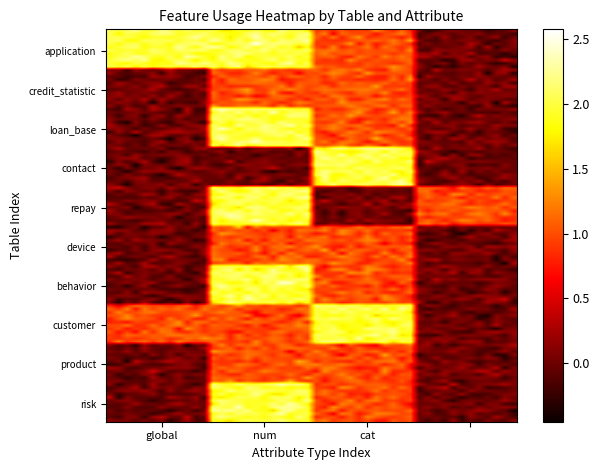

Reading left to right, what are all the values shown in this chart?

application: 2	2	1	0
credit_statistic: 0	1	1	0
loan_base: 0	2	1	0
contact: 0	0	2	0
repay: 0	2	0	1
device: 0	1	1	0
behavior: 0	2	1	0
customer: 1	1	2	0
product: 0	1	1	0
risk: 0	2	1	0